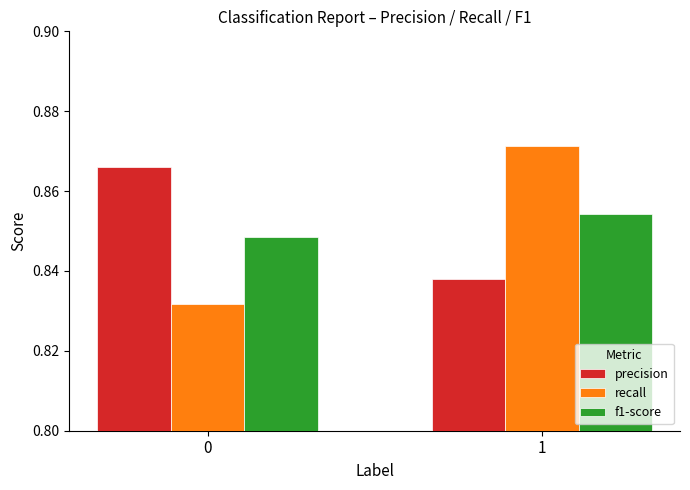

Is the value of precision at 1 greater than the value of recall at 1?

No